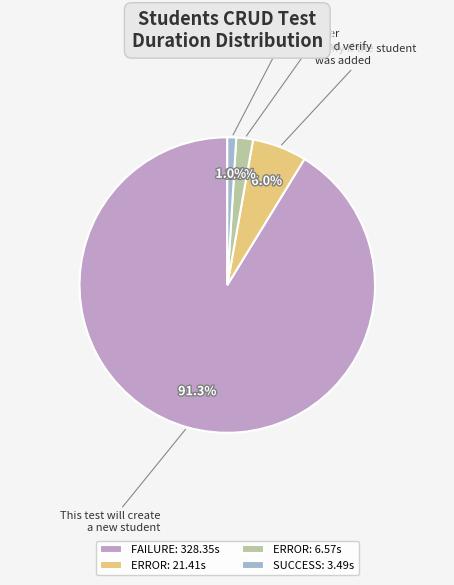

Count the number of slices in the pie.

4